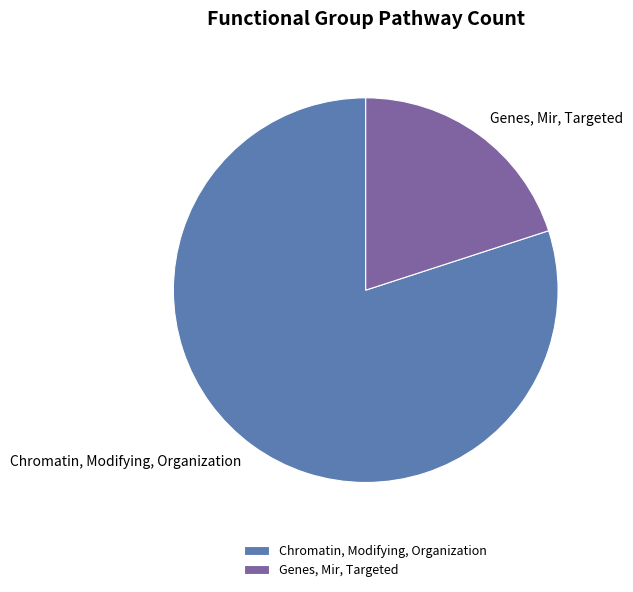

Rank the categories by value from lowest to highest.

Genes, Mir, Targeted, Chromatin, Modifying, Organization